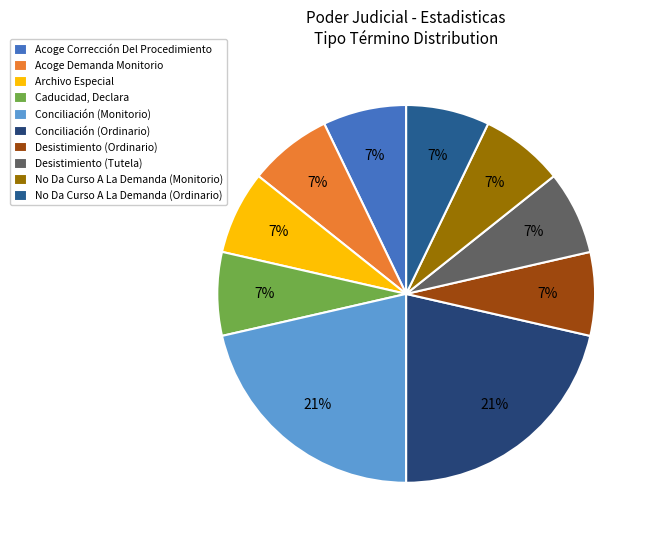

To the nearest percent, what is the difference between the largest and smallest slice percentages?

14%